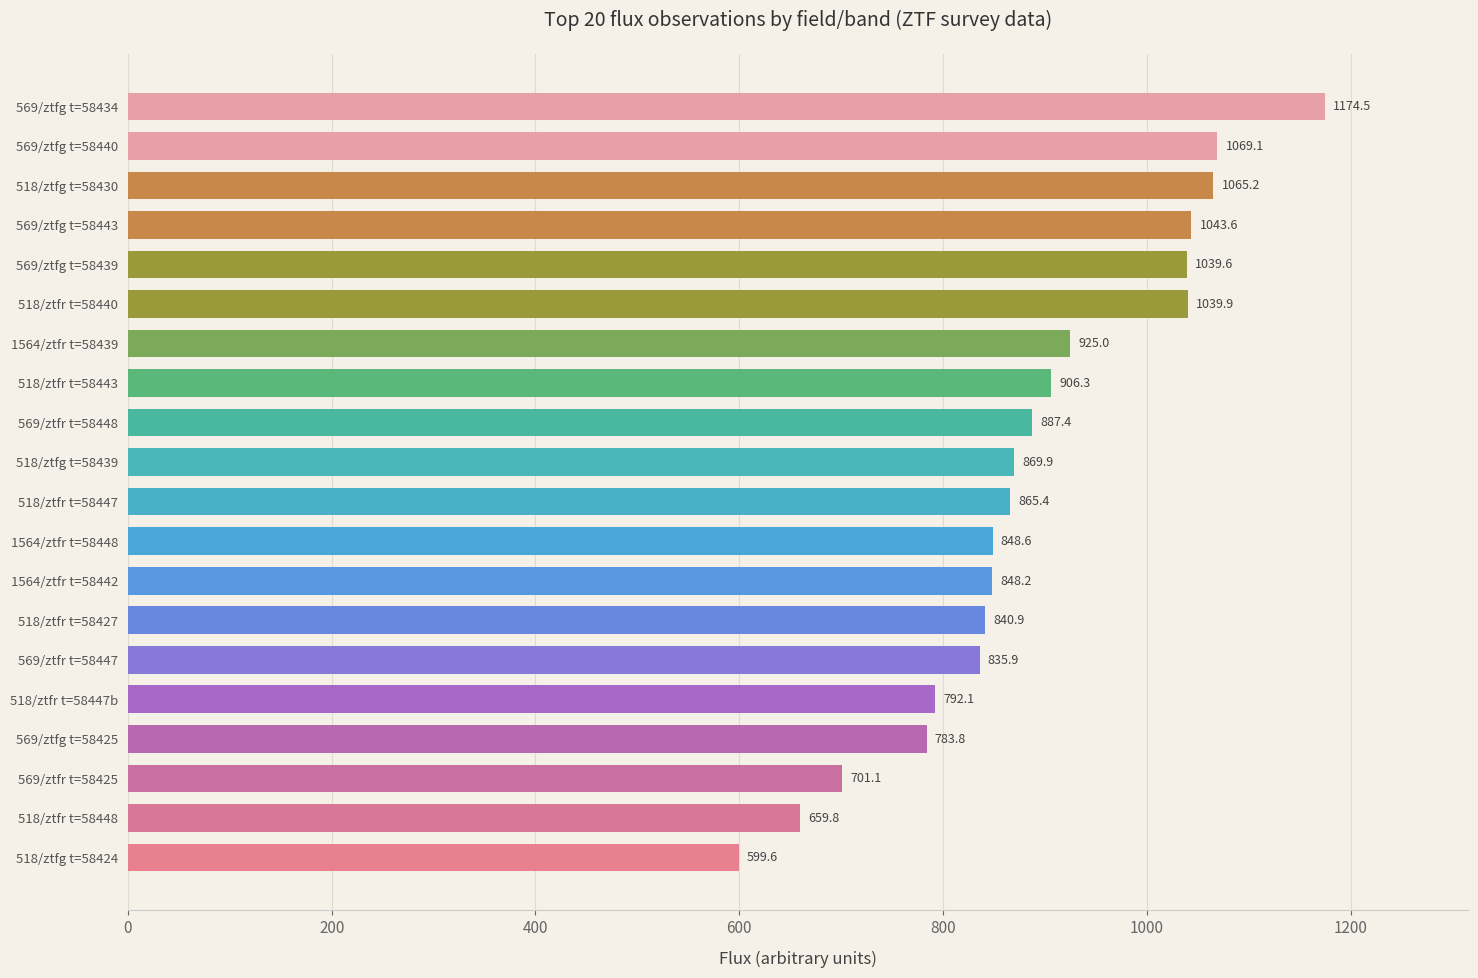

How many values are below 869?

10